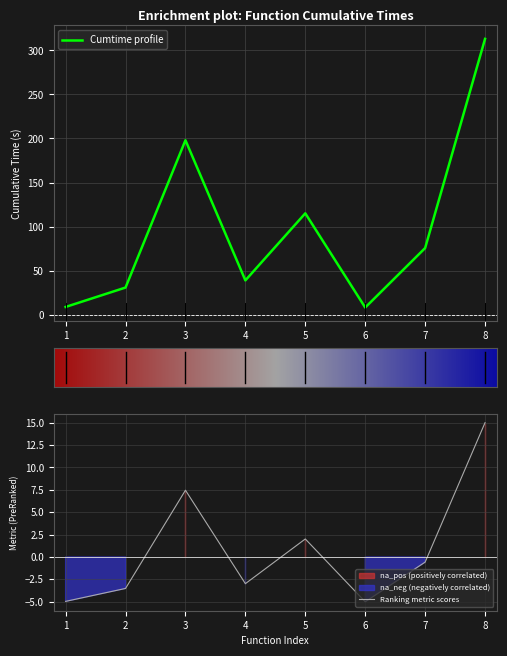

How many values exceed 75?

4